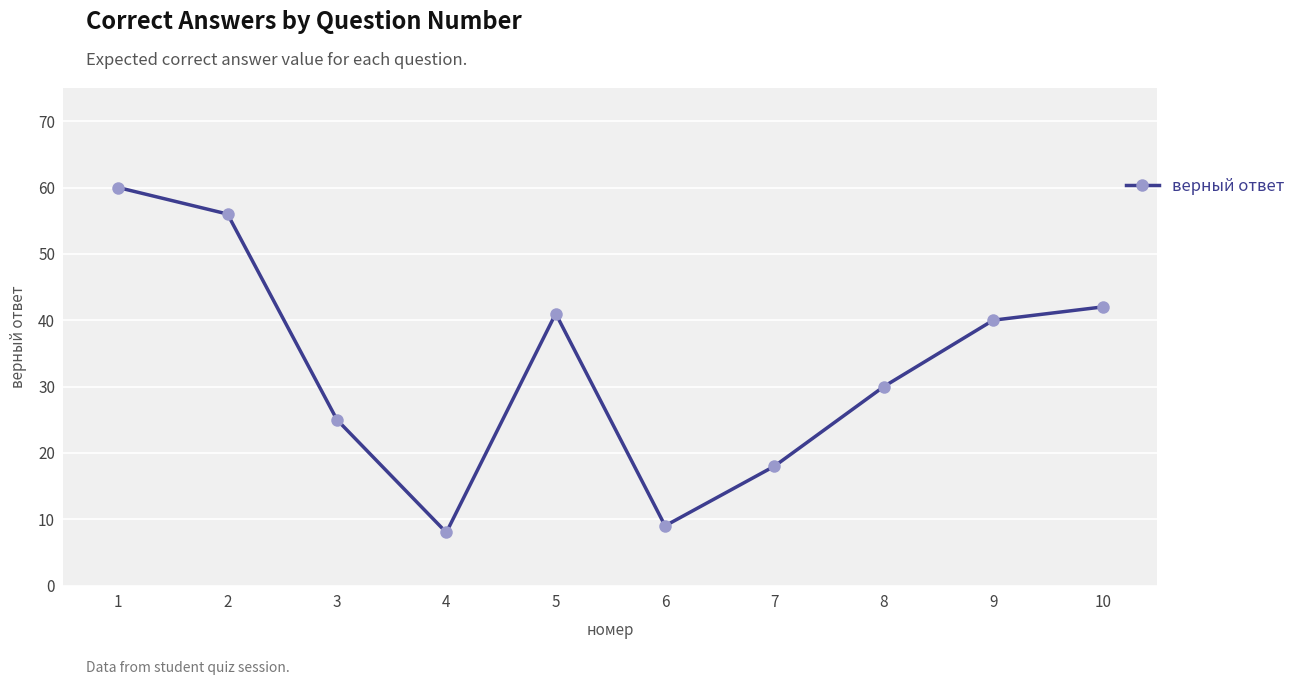

At which category does the chart reach its minimum across all series?

4